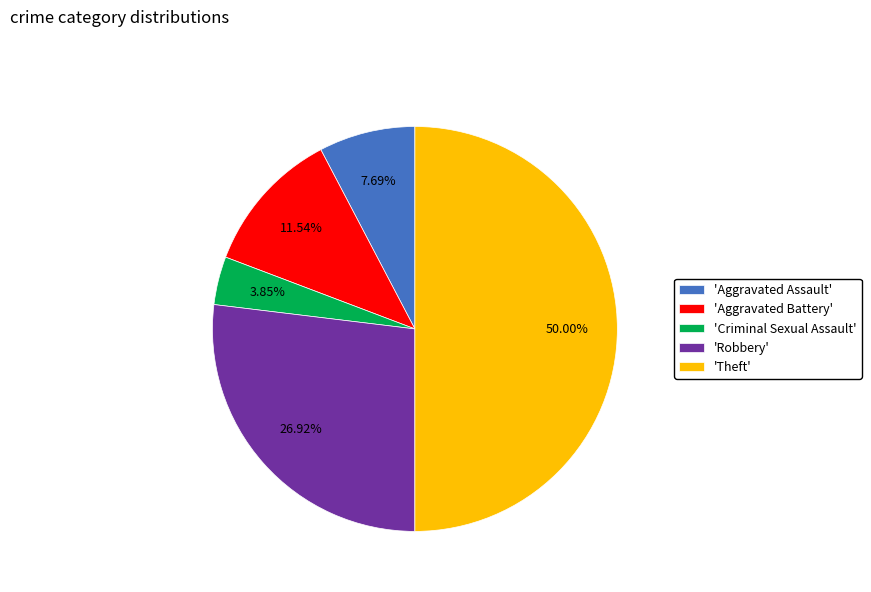

Rank the categories by value from lowest to highest.

'Criminal Sexual Assault', 'Aggravated Assault', 'Aggravated Battery', 'Robbery', 'Theft'